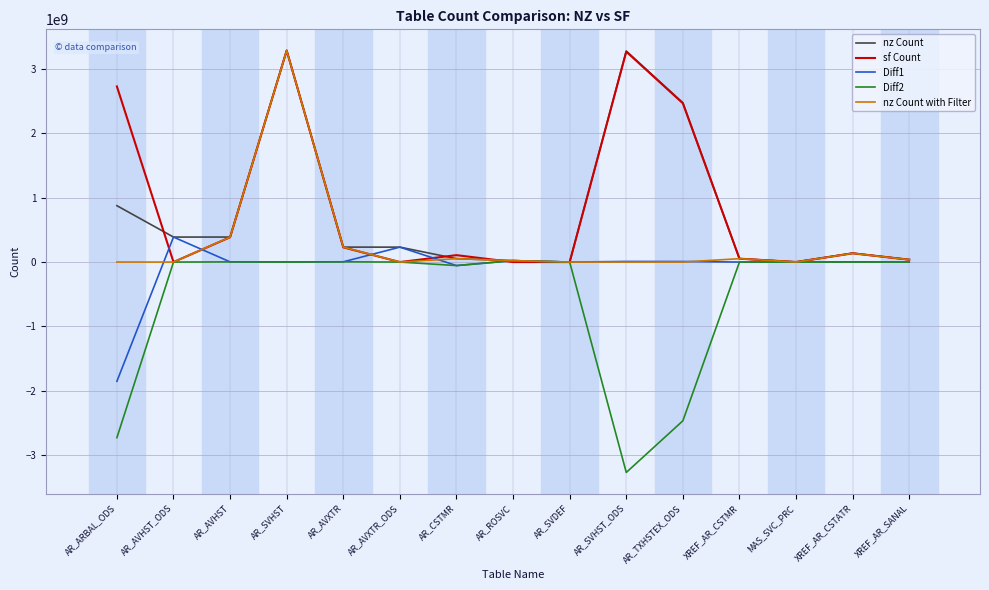

Which series changed the most between AR_SVHST and XREF_AR_CSTMR?

nz Count